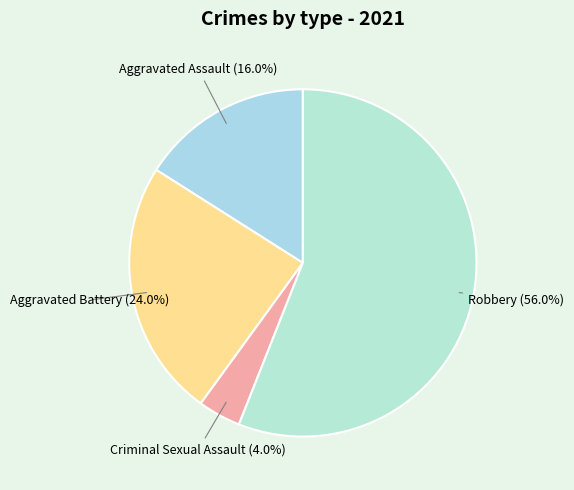

Count the number of slices in the pie.

4